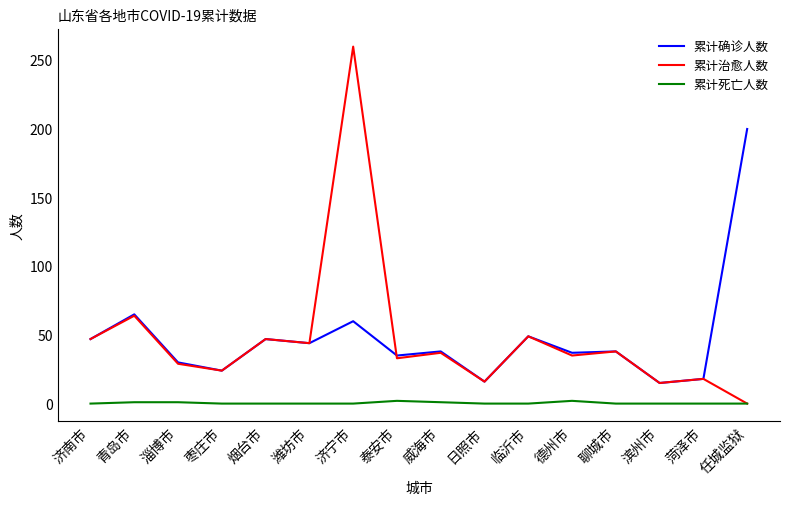

Is it true that 累计确诊人数 equals 65 at 青岛市?

True